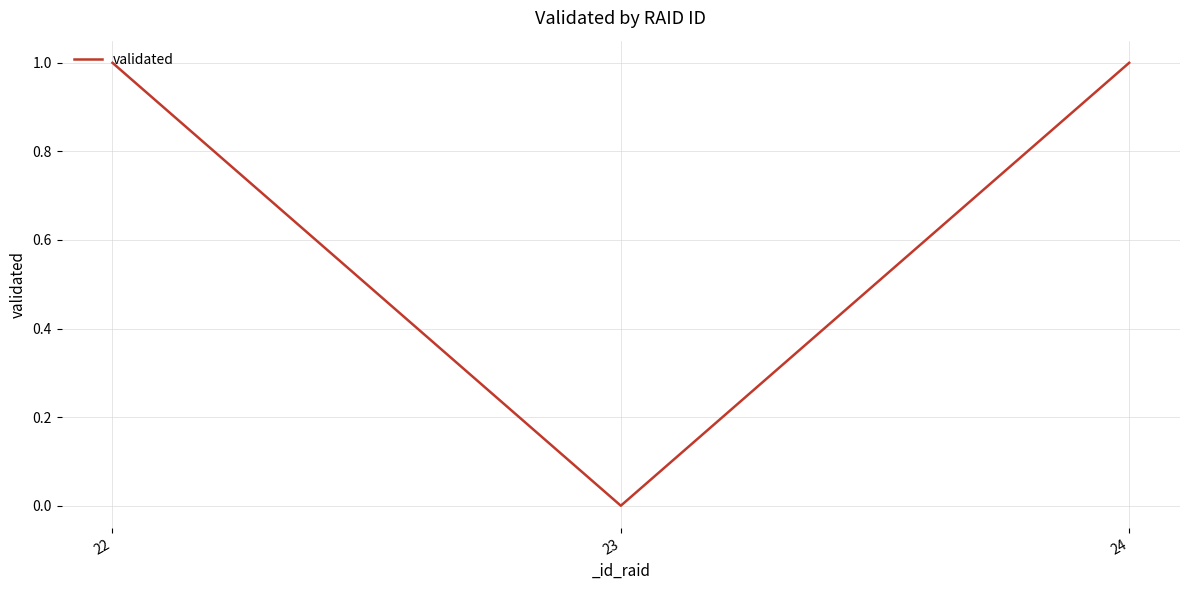

Which category has the lowest value across all series?

23